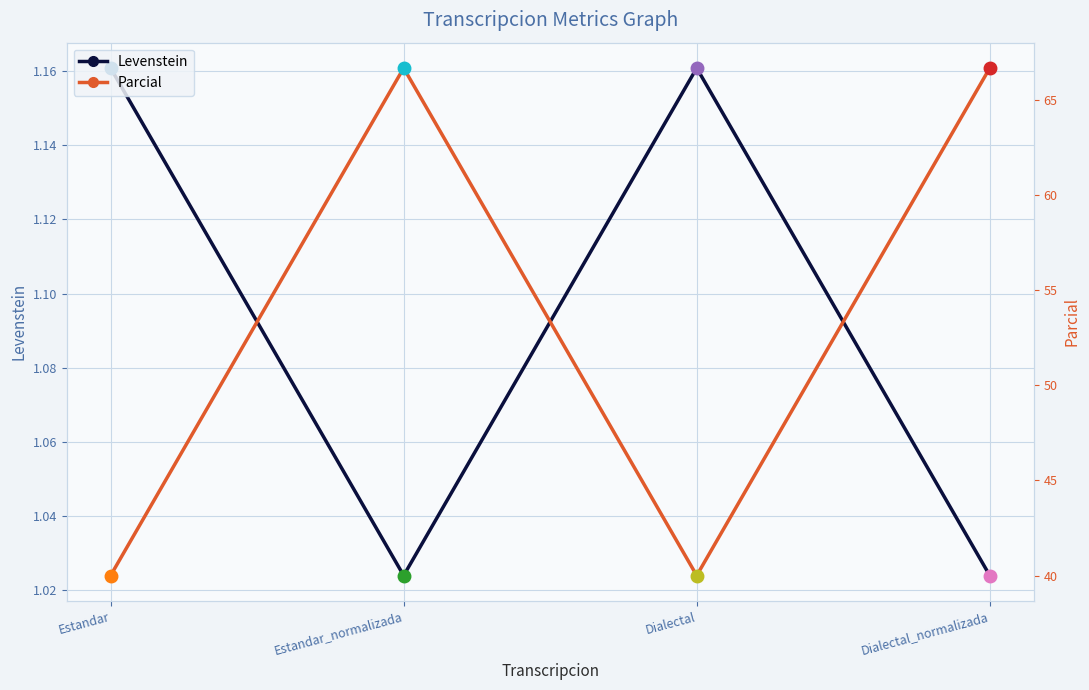

What is the difference between the maximum and minimum values in the Levenstein series?

0.1